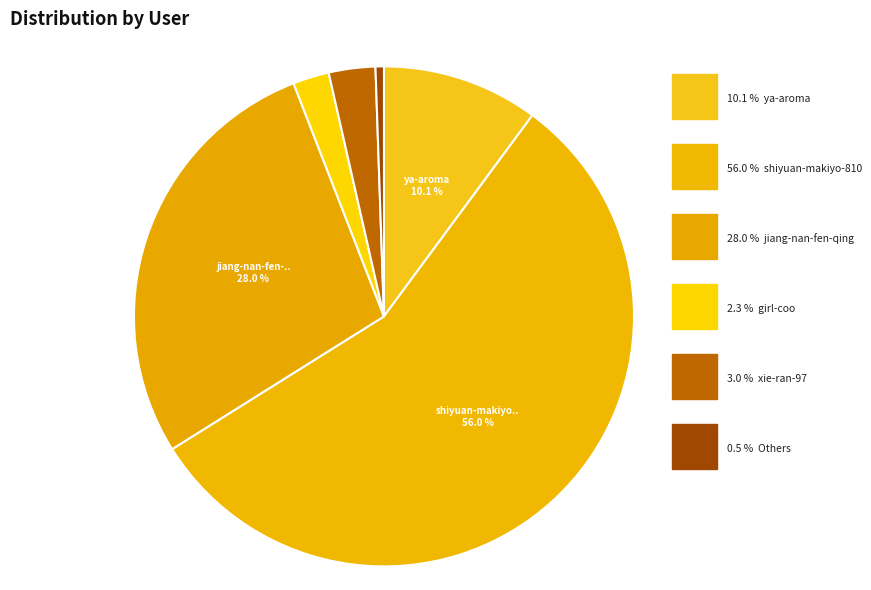

What is the largest slice in the pie chart?

shiyuan-makiyo-810